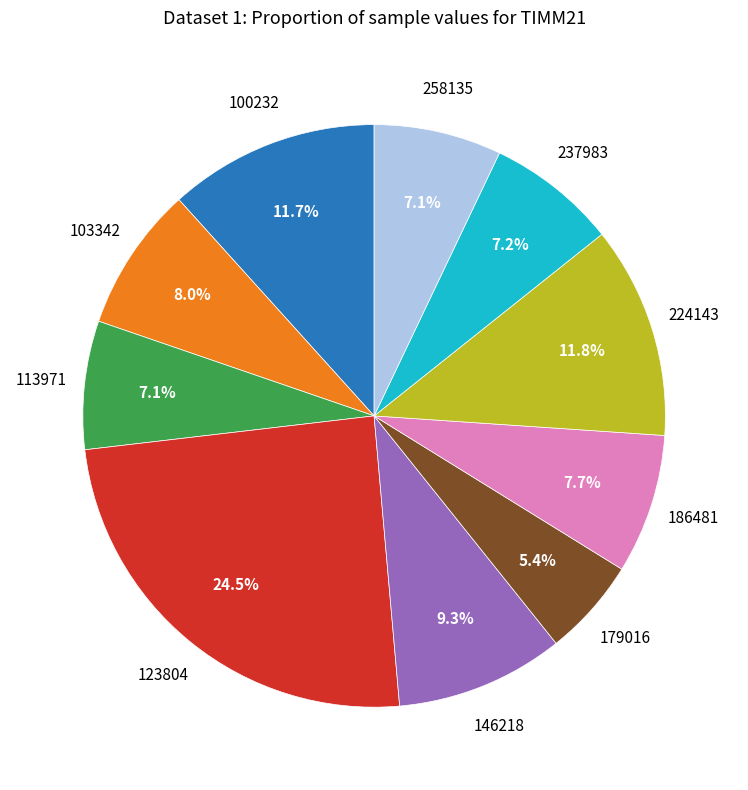

Is there any slice that represents more than half of the pie?

No